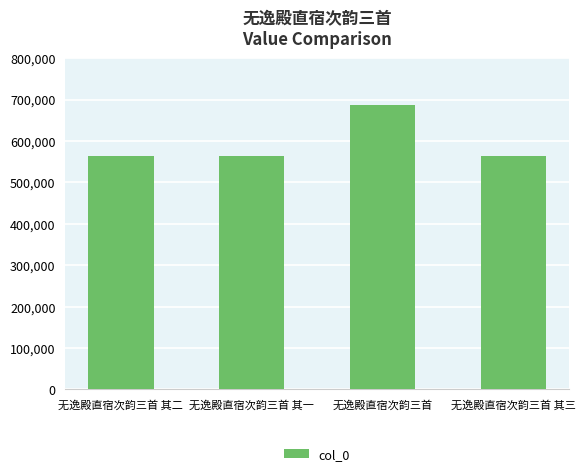

What is the value of the 3rd bar from the left?

687387